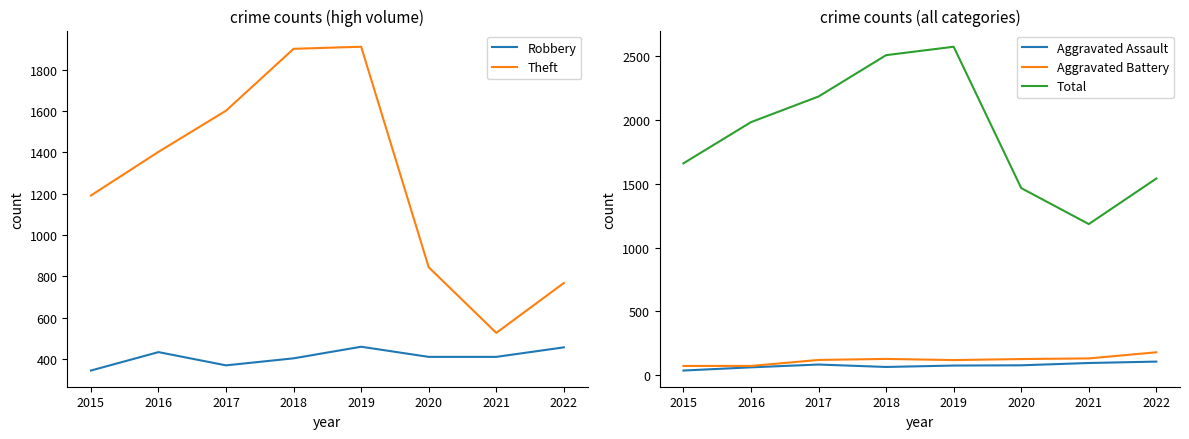

True or false: Theft and Total intersect in this chart.

False